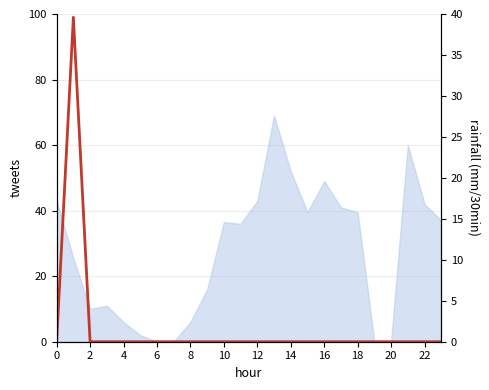

Is it true that the value at 16 is -17.6?

False